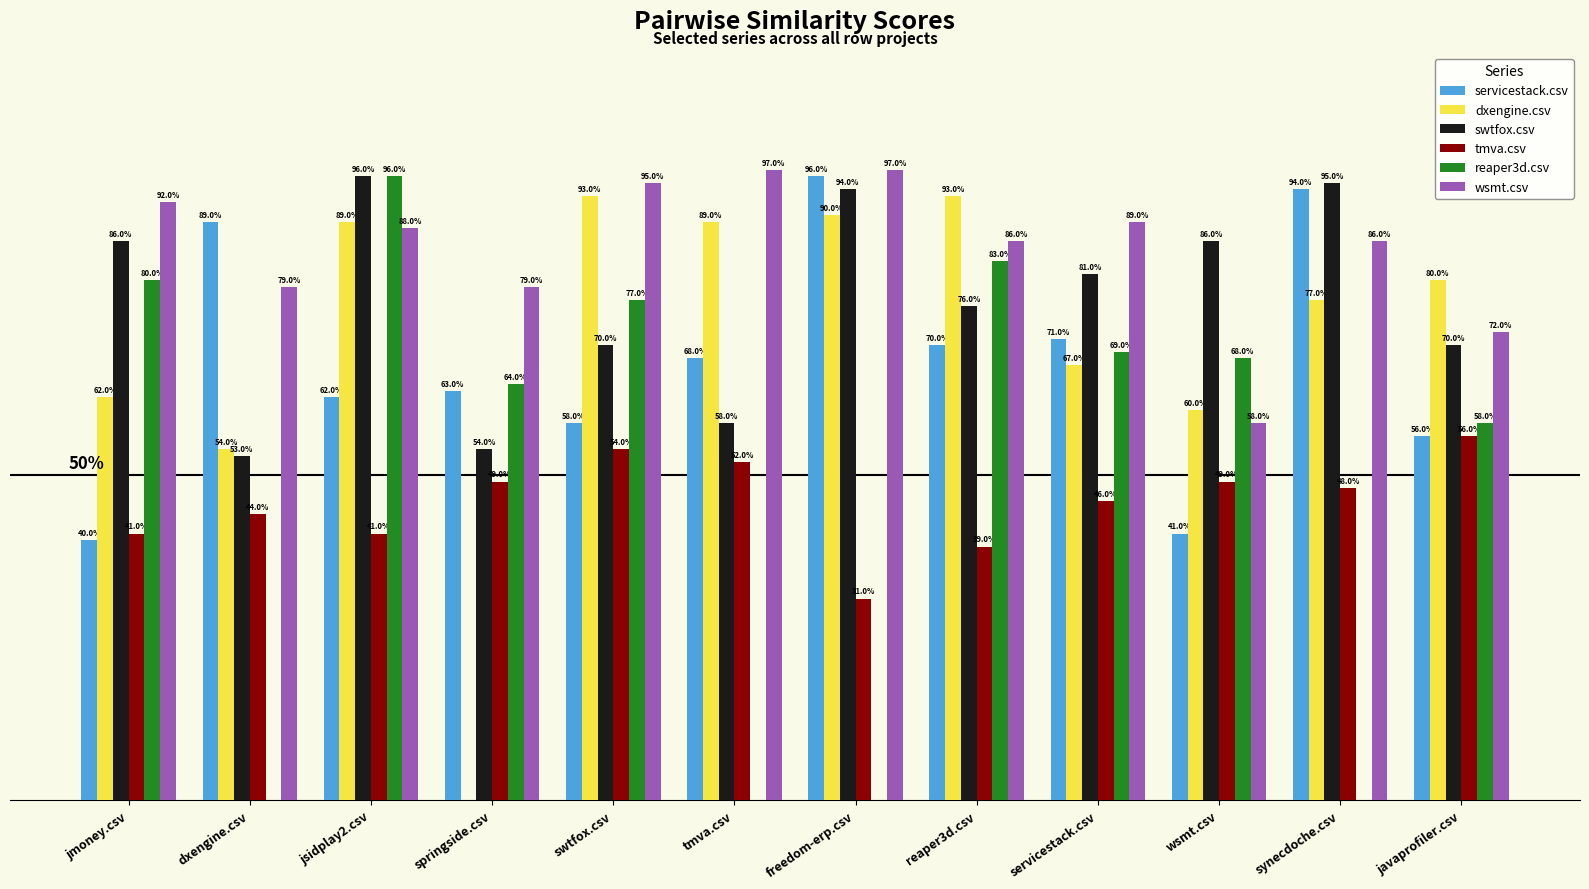

What are all the series names shown in the legend?

servicestack.csv, dxengine.csv, swtfox.csv, tmva.csv, reaper3d.csv, wsmt.csv